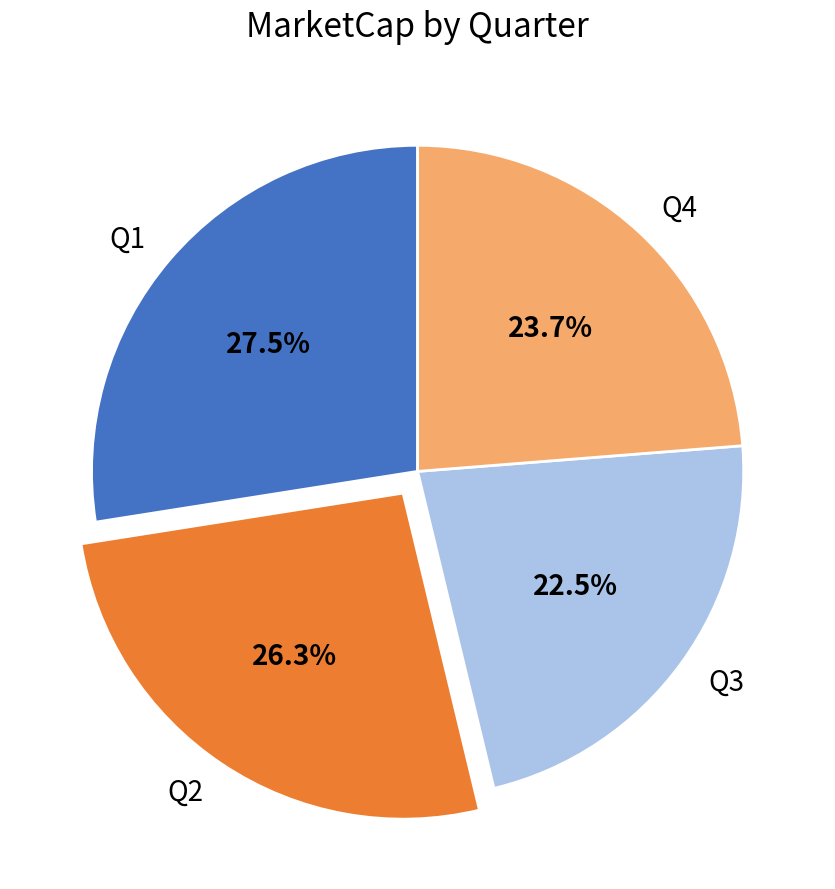

Which category has the biggest portion of the pie?

Q1